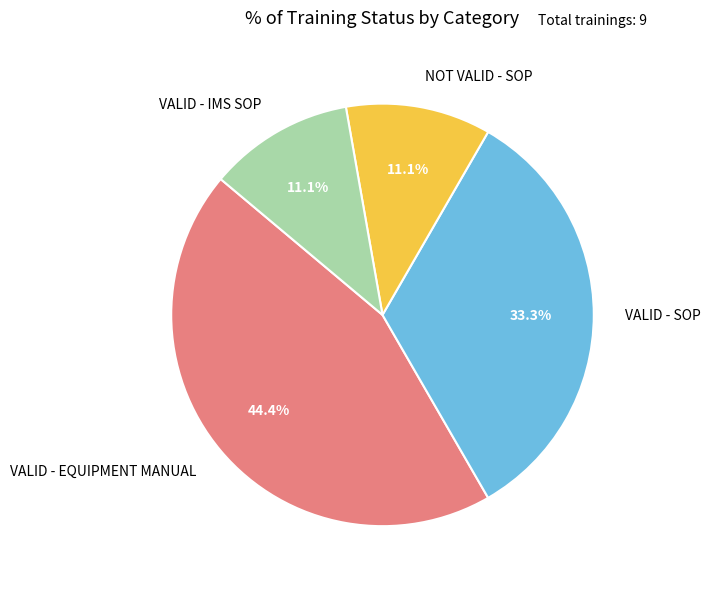

To the nearest percent, what percentage of the pie is NOT VALID - SOP?

11%